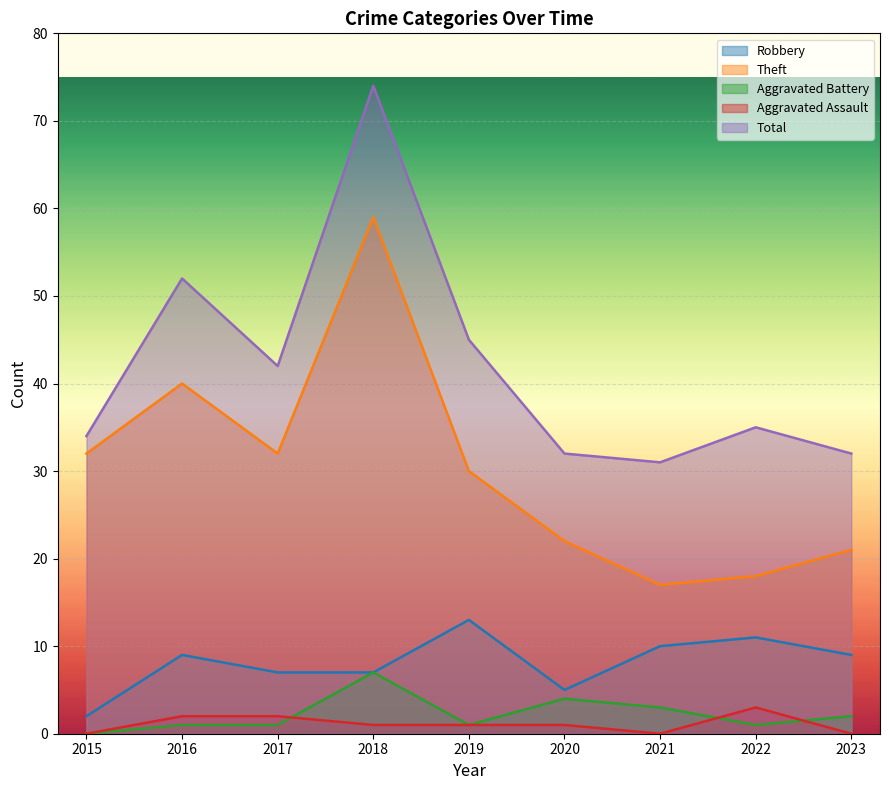

True or false: Theft and Robbery intersect in this chart.

False